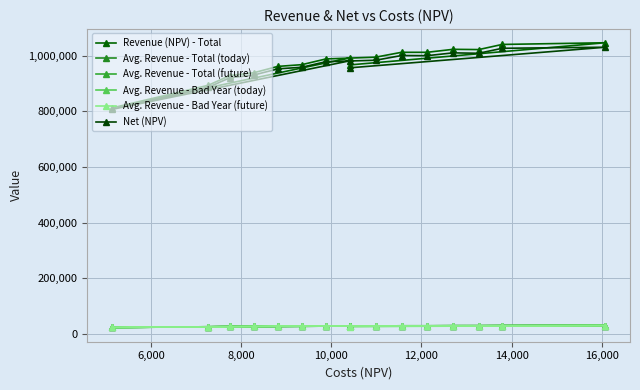

True or false: Avg. Revenue - Bad Year (future) has more than 0 points higher than both neighbors.

True